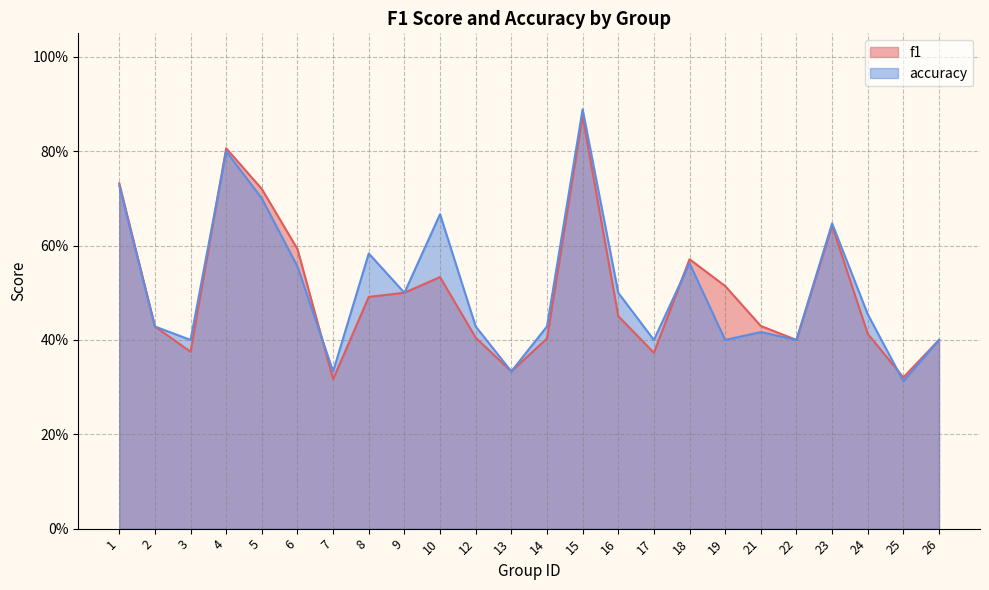

What is the sum of all f1 values?

12.0